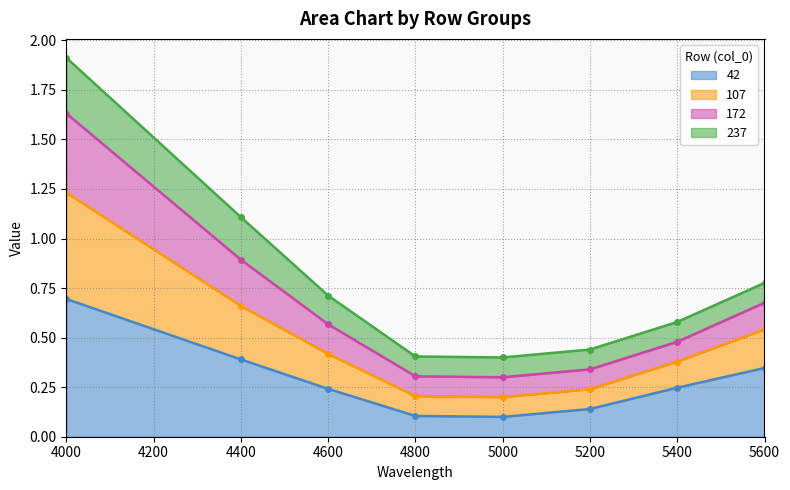

What is the difference between the 107 values at 5600 and 5200?

0.3